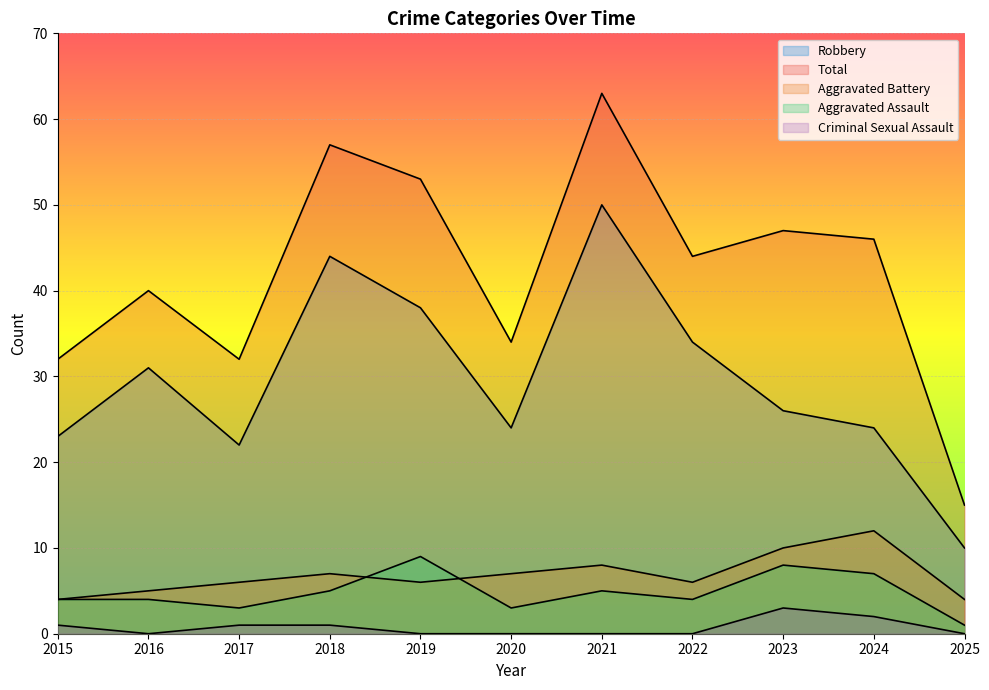

At which category does Robbery reach its first local valley?

2017